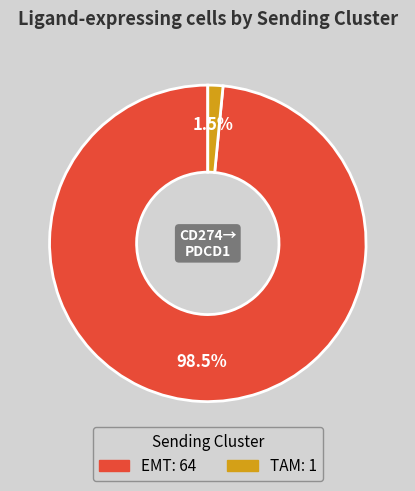

To the nearest percent, what is the combined percentage of EMT and TAM?

100%